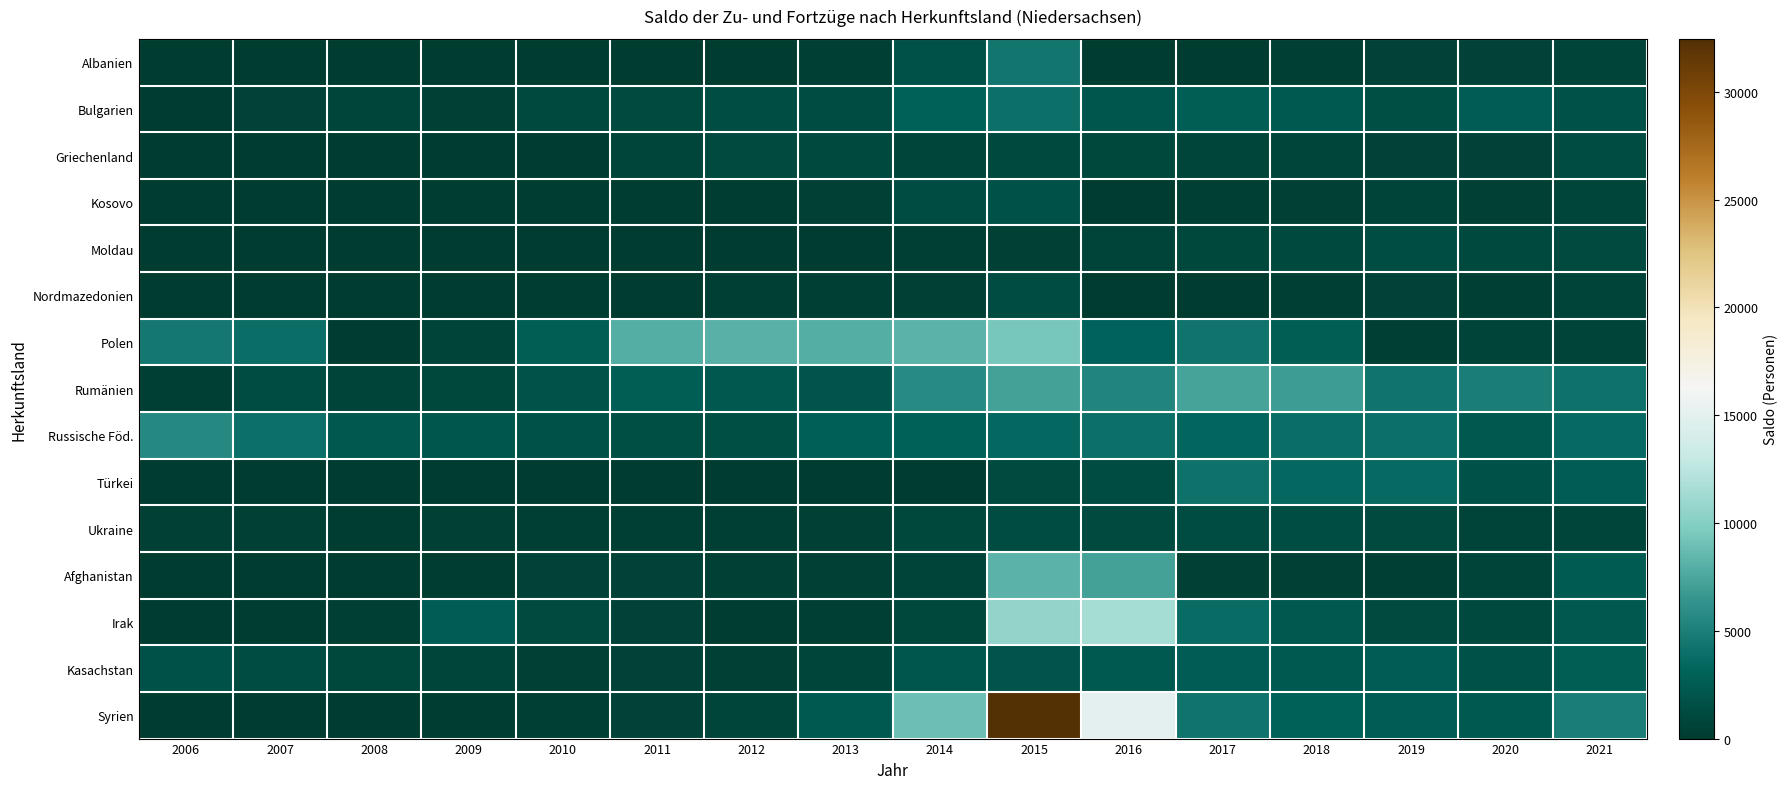

What is the difference between the highest and lowest values at 2008?

2833